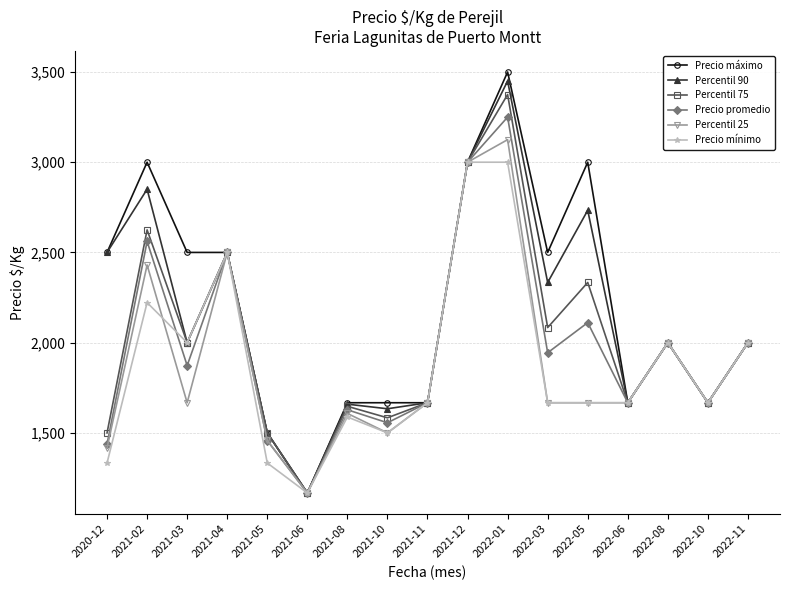

Which series has the largest range (max minus min)?

Precio máximo